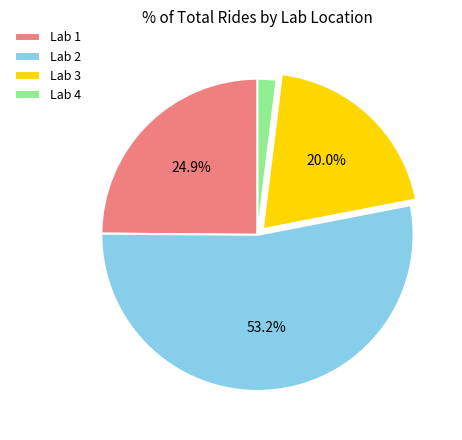

How many segments does this pie chart have?

4